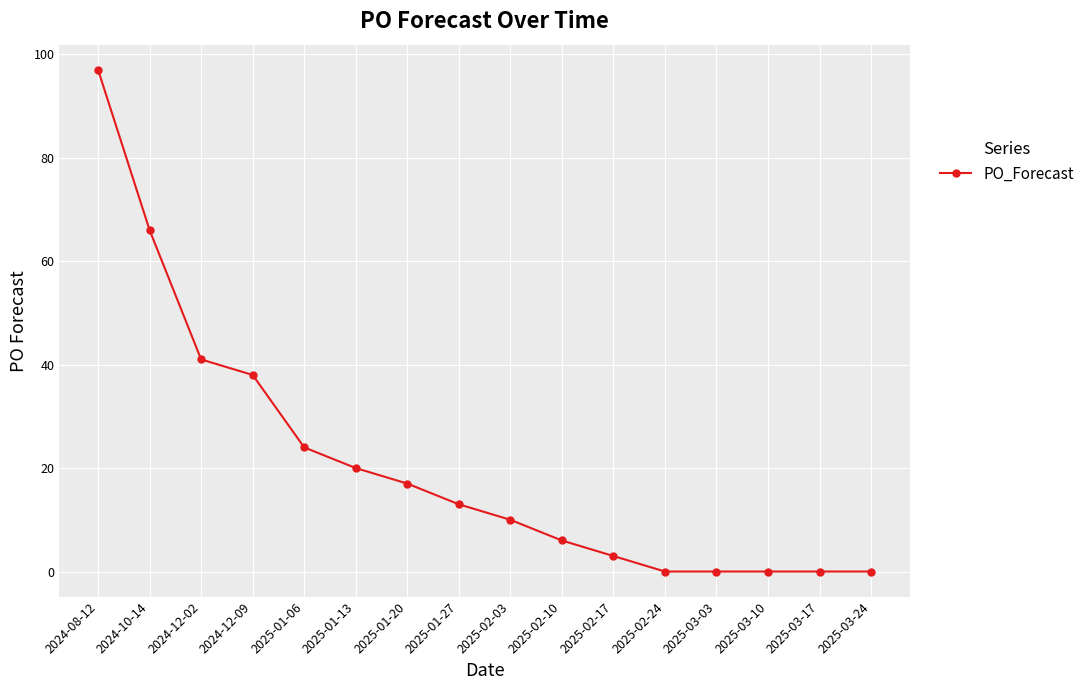

At which category does the chart reach its peak across all series?

2024-08-12